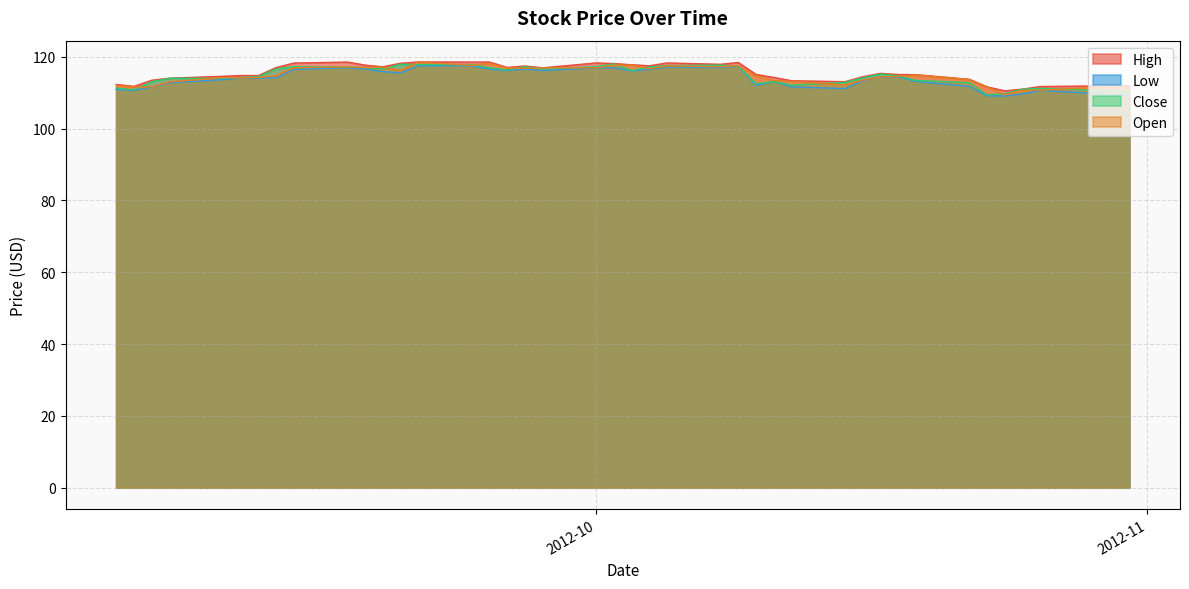

What is the minimum value shown in the chart?

109.0